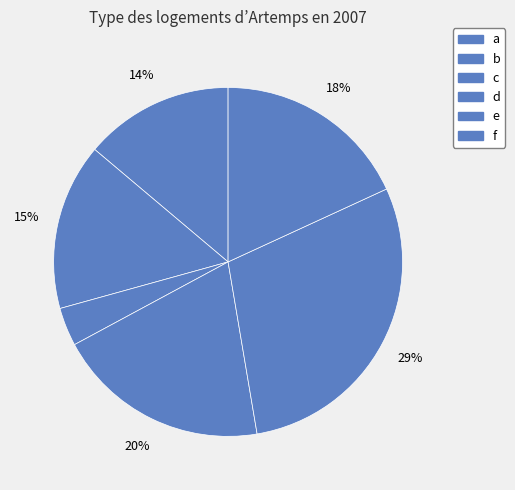

How many slices are in this pie chart?

6